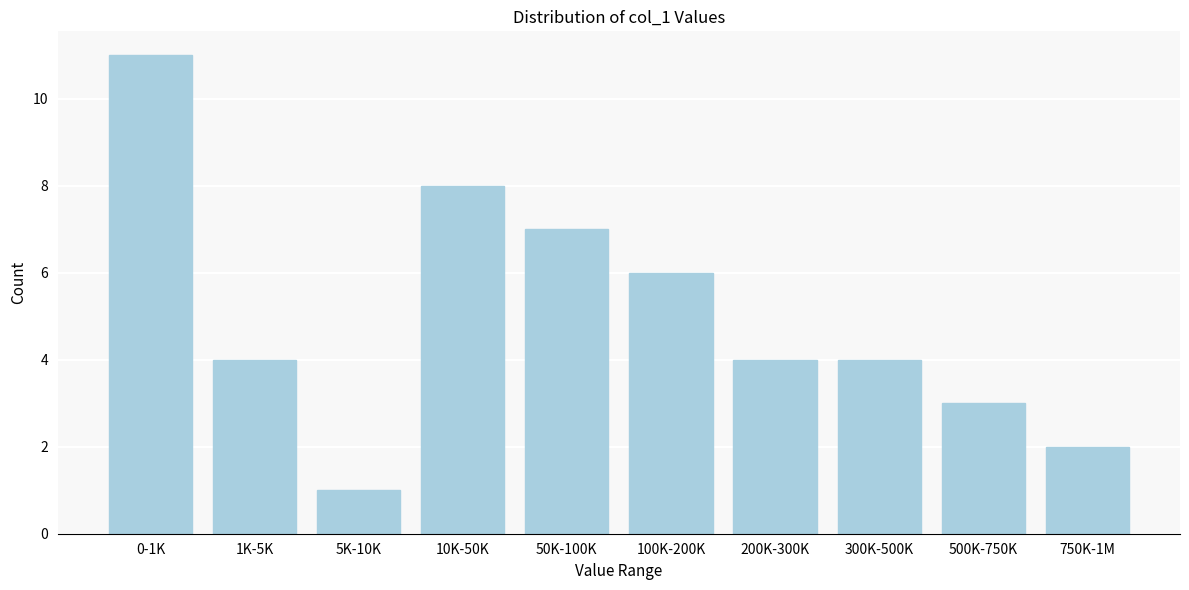

Reading right to left, what are all the values shown in this chart?

2	3	4	4	6	7	8	1	4	11